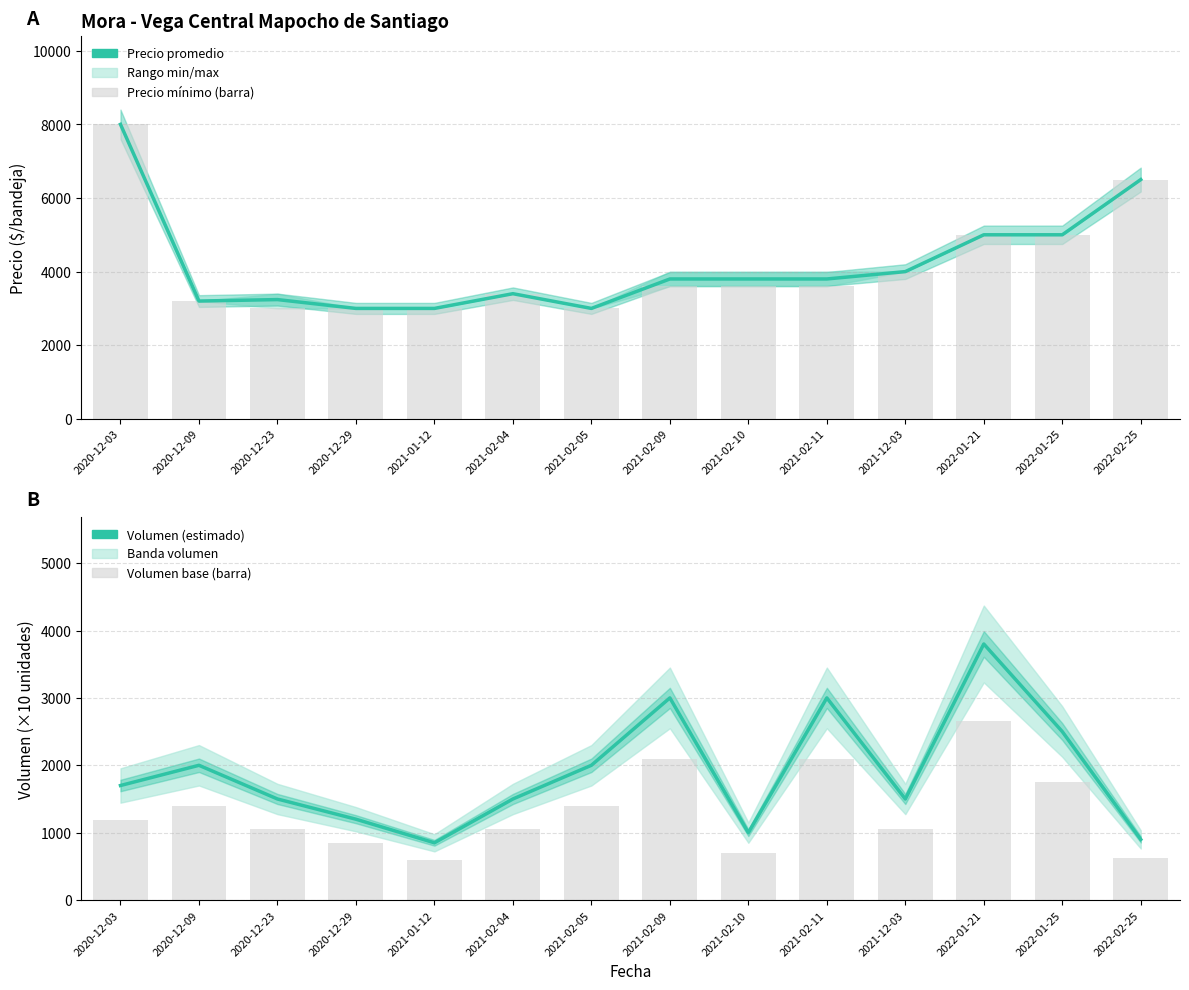

Where does the Precio mínimo (barra) series first go above 3600?

2020-12-03